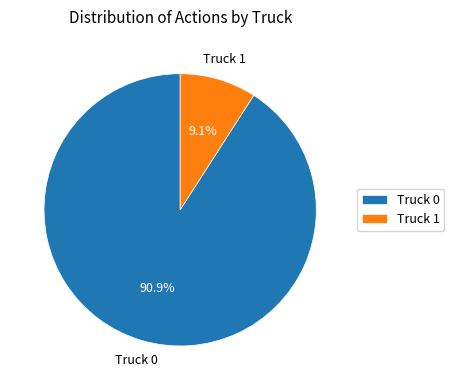

To the nearest percent, what percentage of the pie is Truck 0?

91%